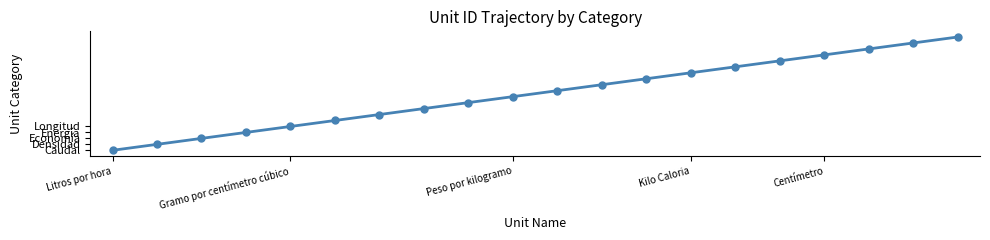

What is the average value?

10